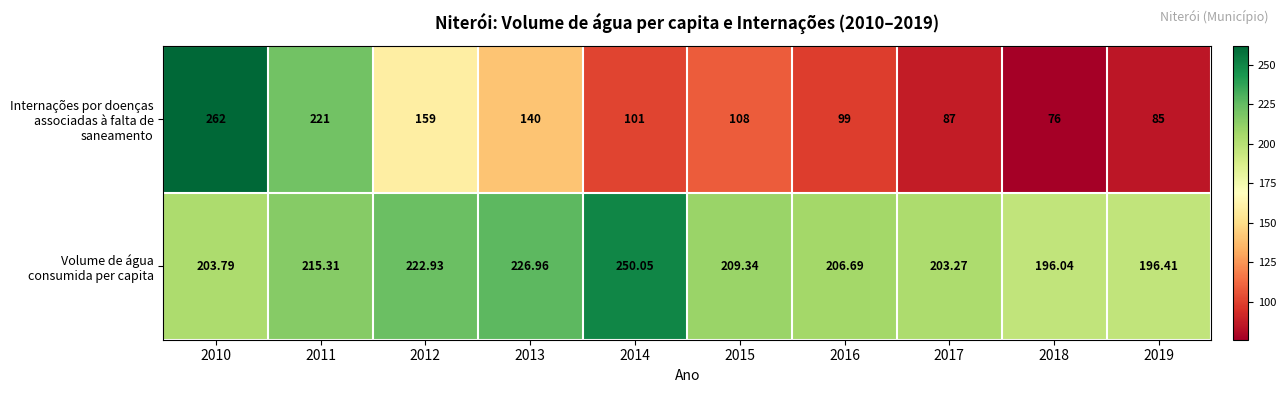

Count the number of categories in the chart.

10